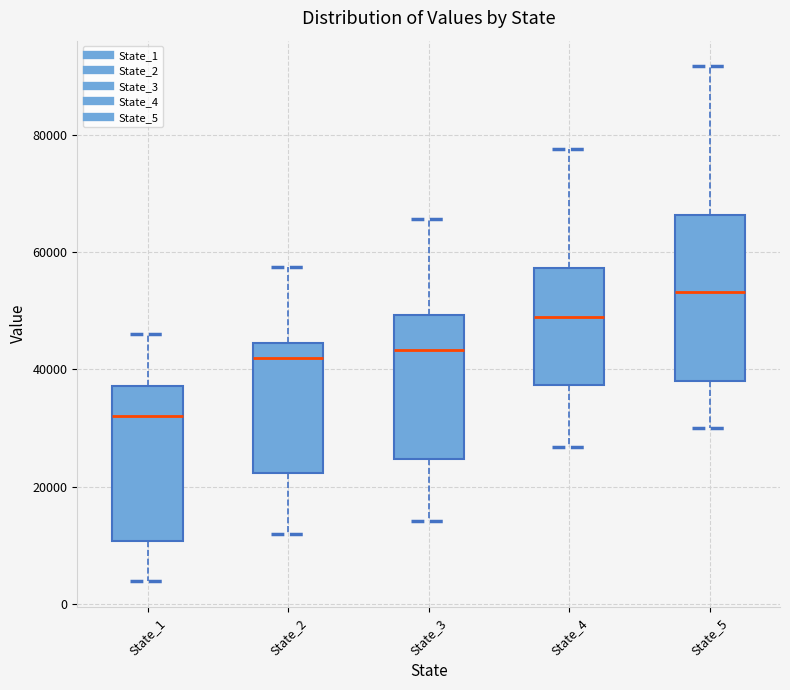

Which box's median line is the highest?

State_5